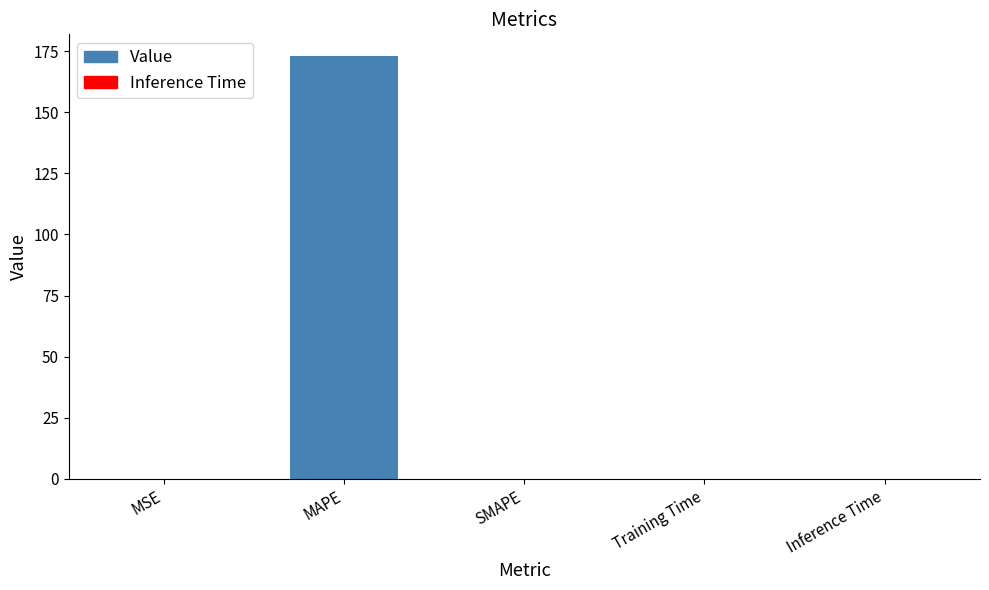

What is the difference between the values at MSE and Training Time?

0.1